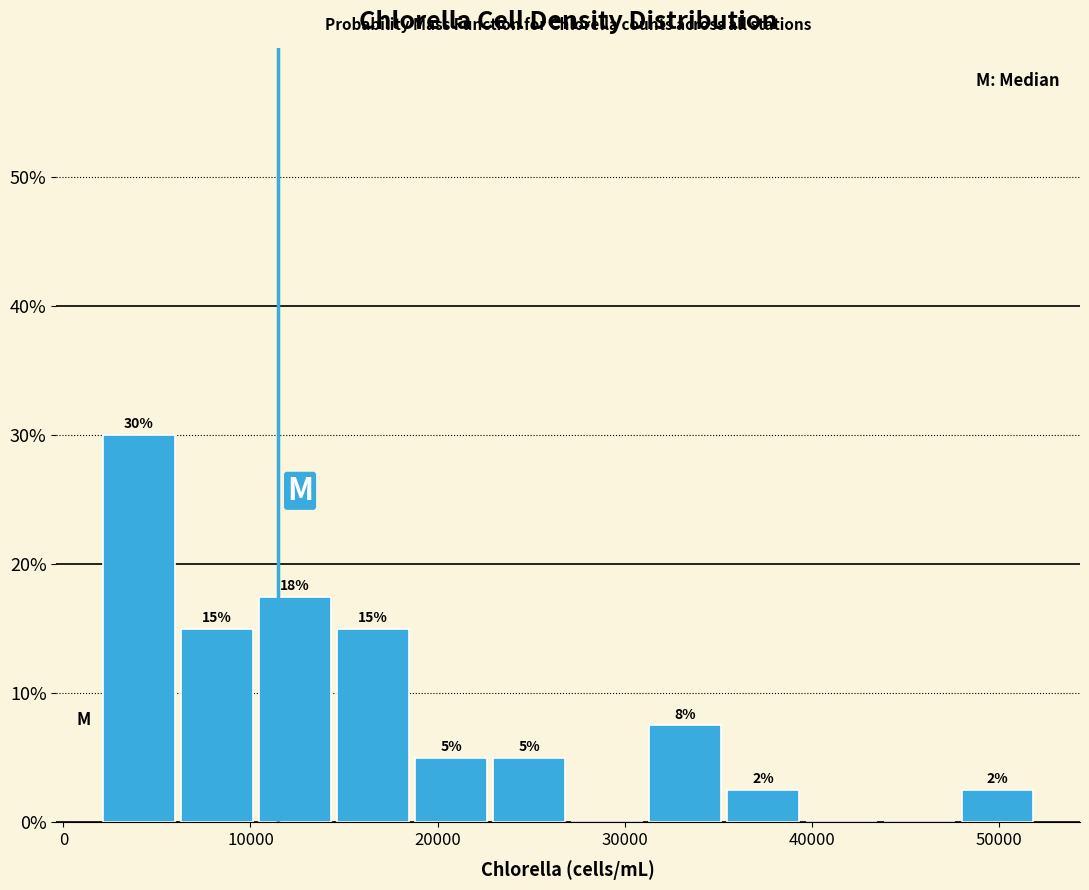

Over which range of the x-axis is the bar tallest?

2000 to 6000